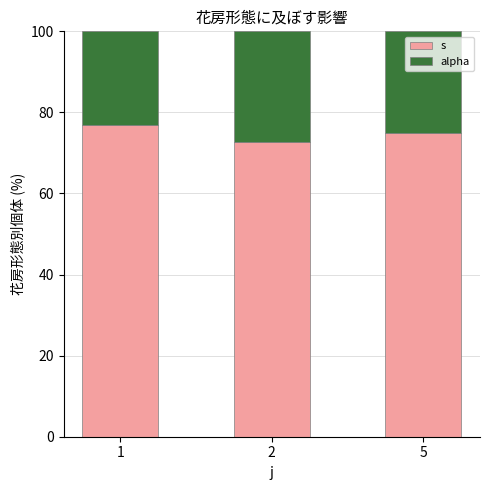

What is the average value of the s series?

74.9